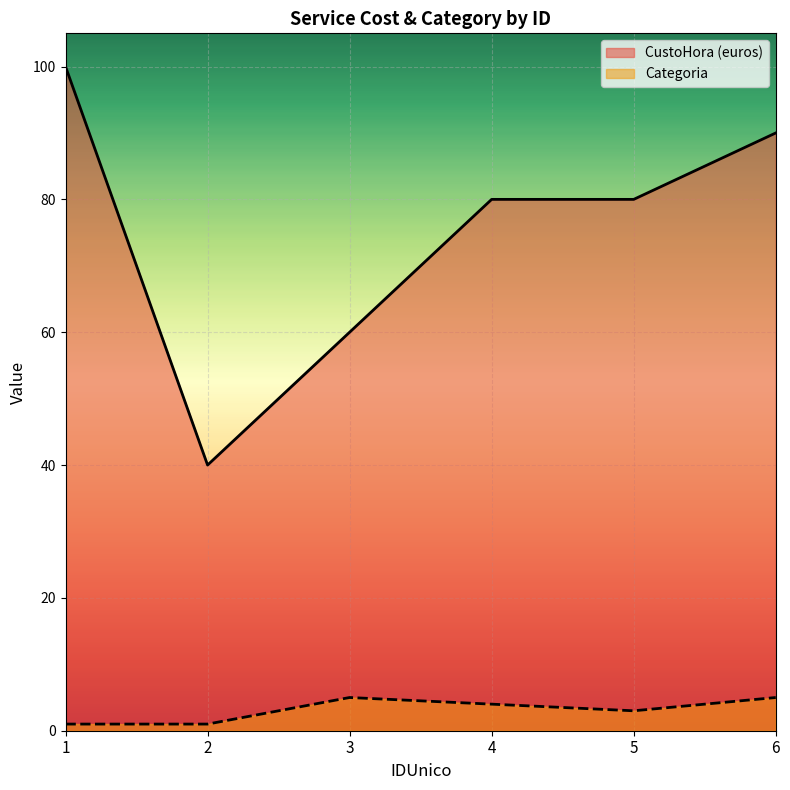

Between 1 and 4, which is larger?

1